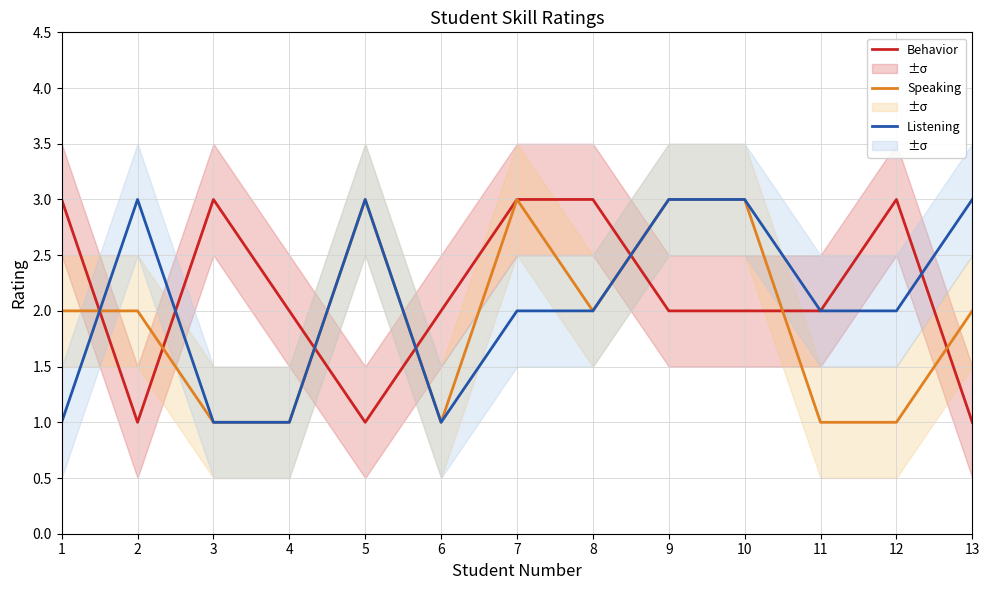

After their last crossing, which series has the higher values: Speaking or Listening?

Listening